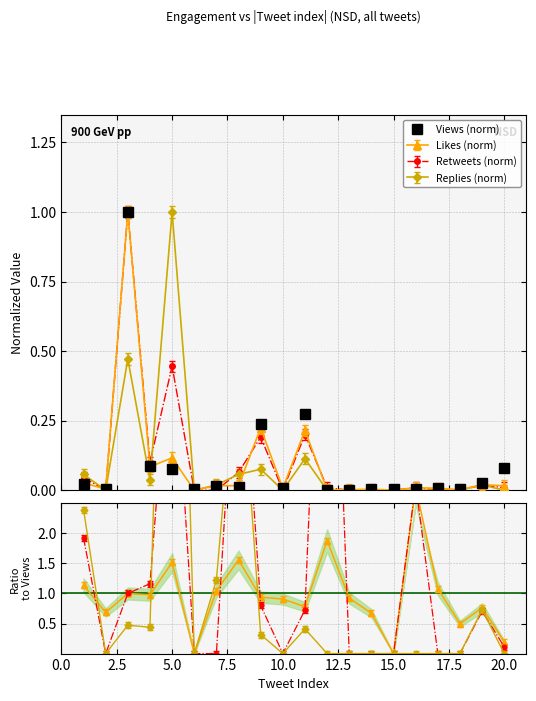

What is the maximum value shown in the chart?

1.0